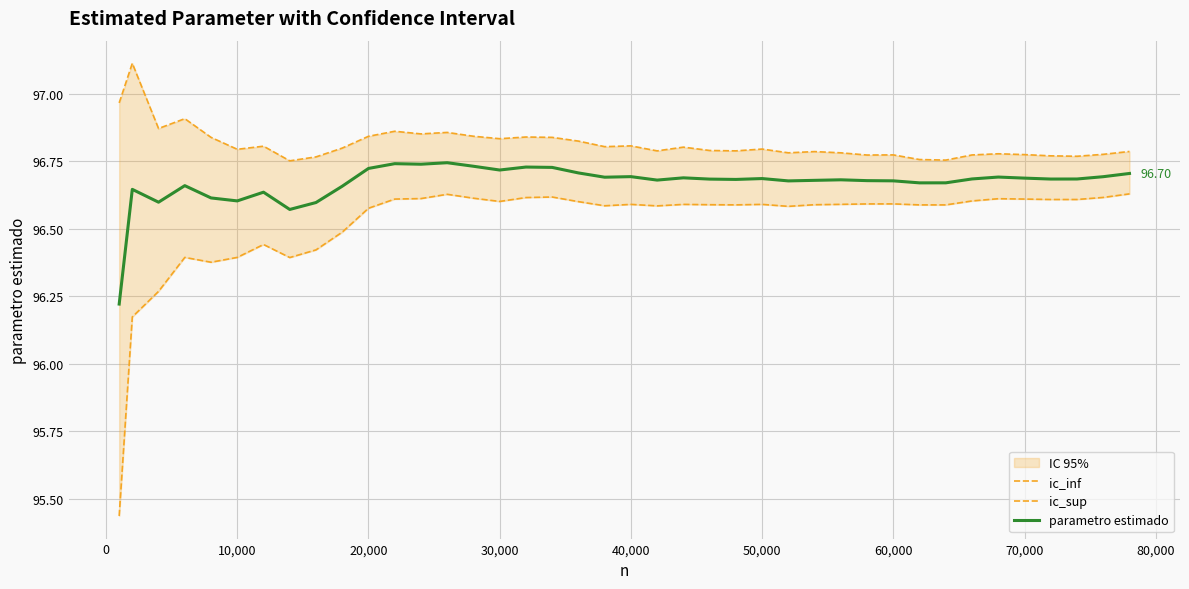

The value of ic_inf at 70,000 is 28.7. True or false?

False